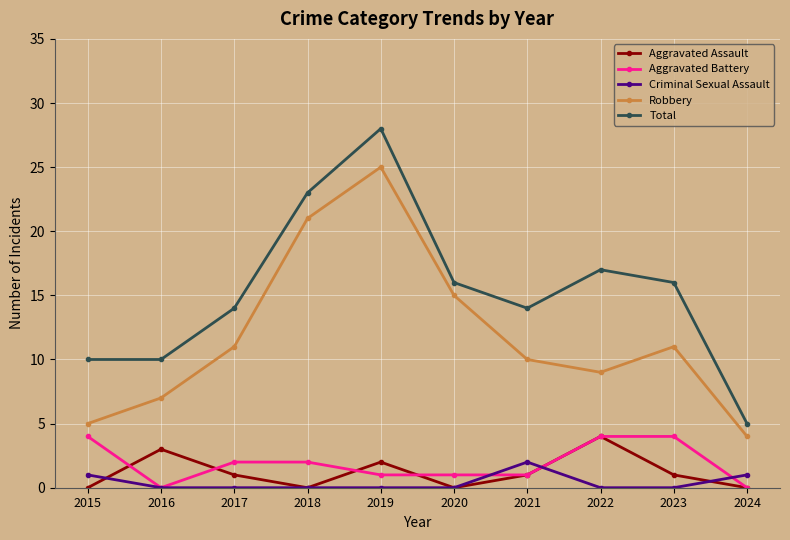

Between 2023 and 2024, which series saw the biggest shift?

Total